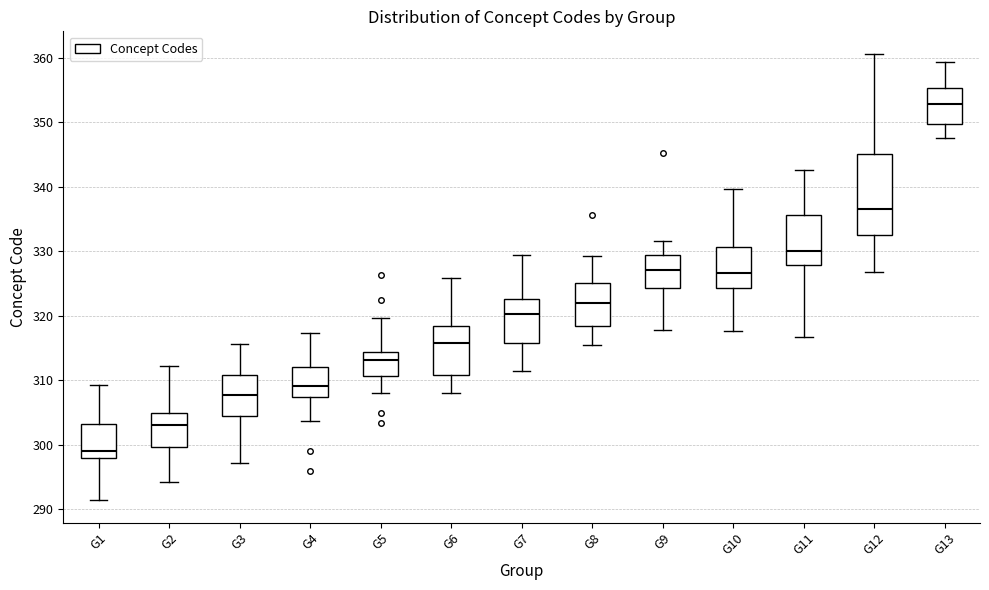

Where does the median line of the box for G9 sit on the y-axis? The values are not printed on the chart, so give them approximately, as read against the axis.

327